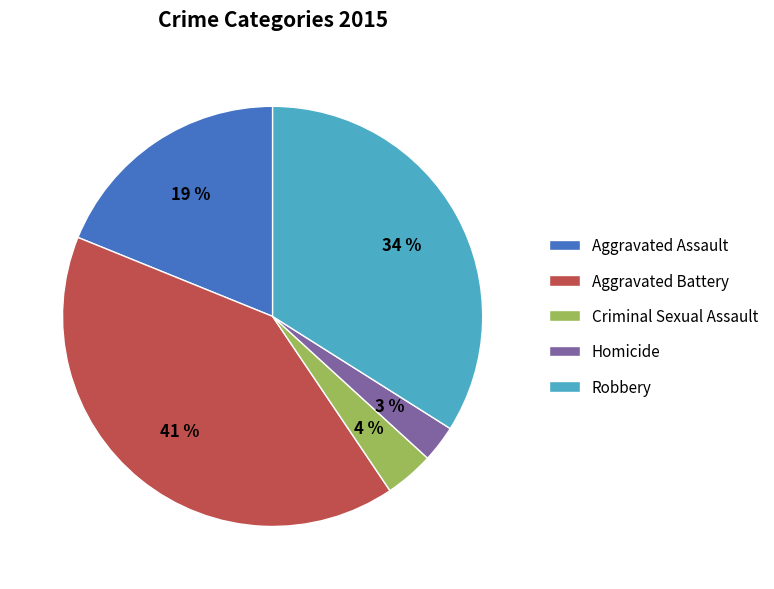

How many segments does this pie chart have?

5